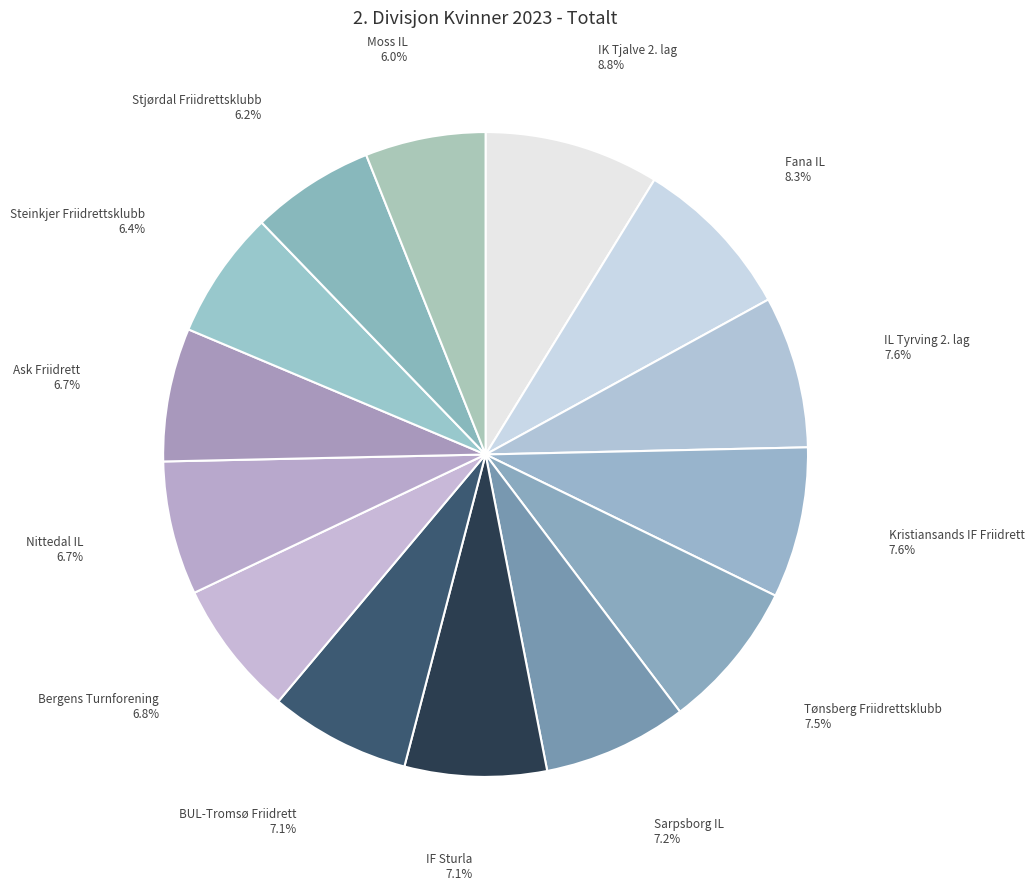

How many segments does this pie chart have?

14